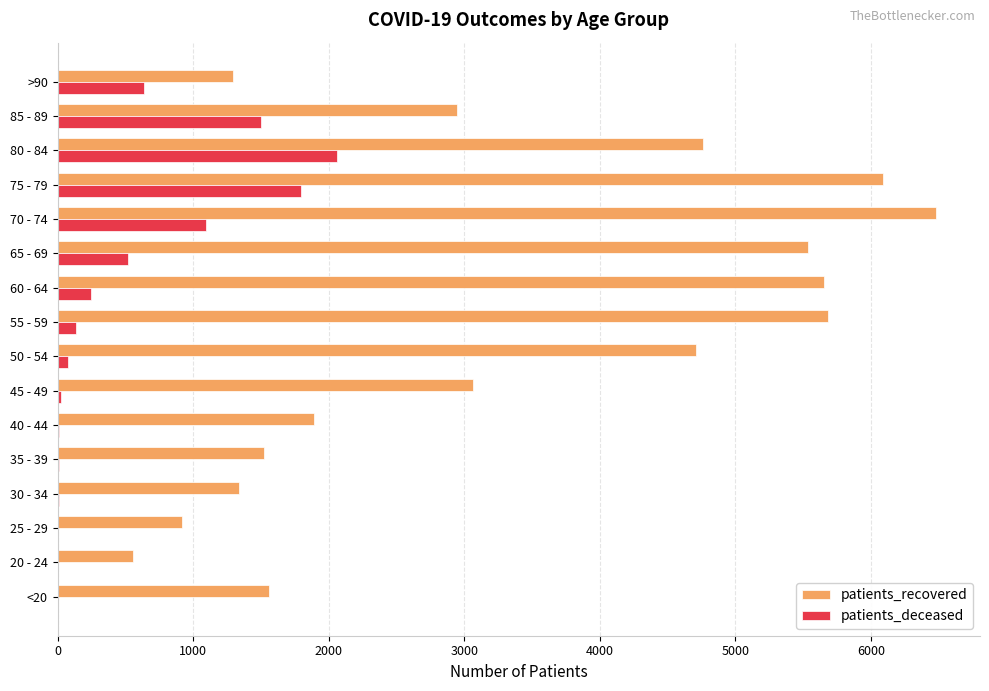

Which series has the largest total across all categories?

patients_recovered